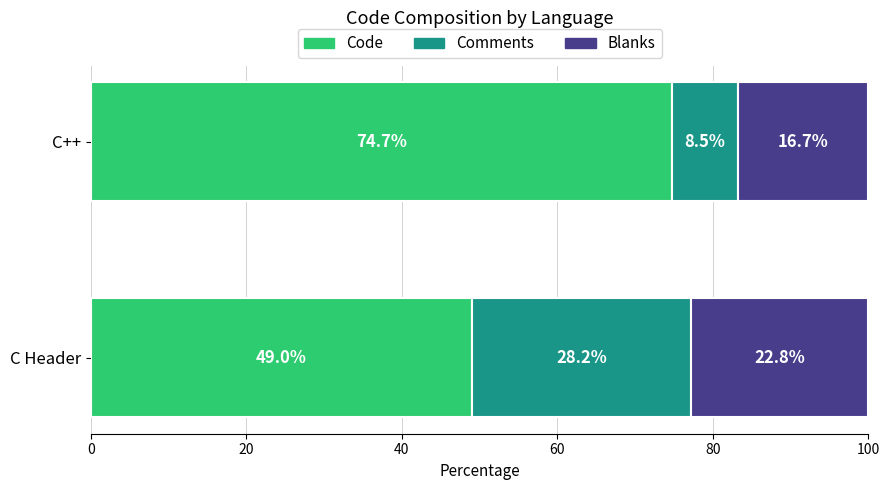

What is the total value across all series at C Header?

100.0